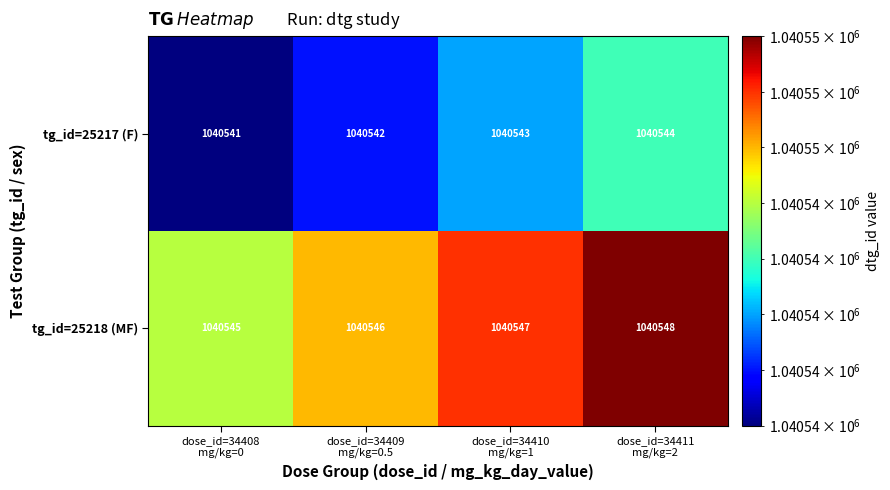

What is the minimum value for tg_id=25217 (F)?

1040541